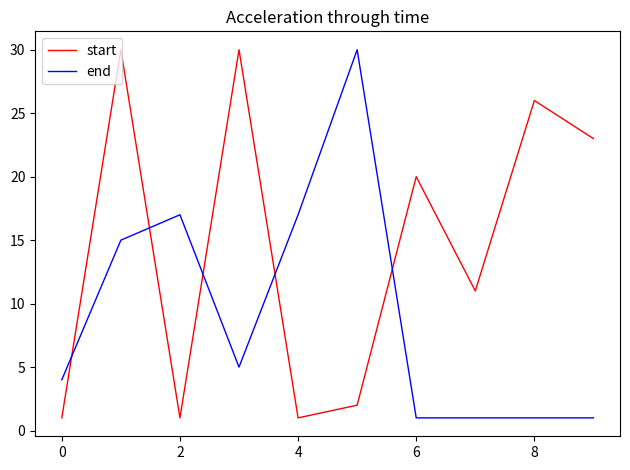

Rank the series by their average value, from lowest to highest.

end, start